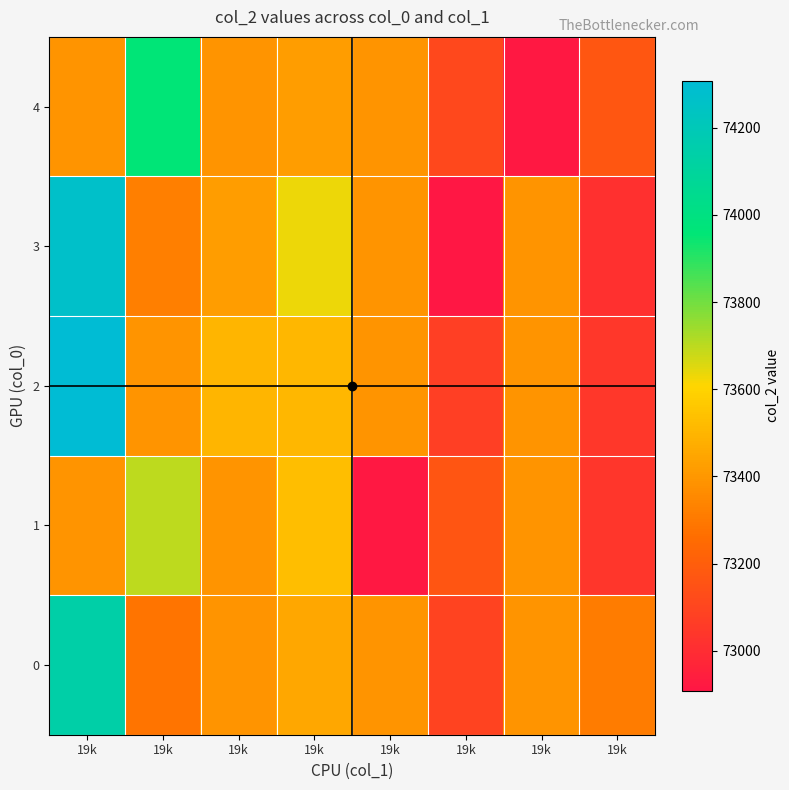

Reading right to left, extract all data points from this chart.

0: 19k=73308.2	19k=73391.9	19k=73090.4	19k=73391.9	19k=73449.7	19k=73391.9	19k=73280.1	19k=74139.7
1: 19k=73036.4	19k=73391.9	19k=73163.5	19k=72917.0	19k=73528.1	19k=73391.9	19k=73698.2	19k=73391.9
2: 19k=73039.9	19k=73391.9	19k=73074.5	19k=73391.9	19k=73507.7	19k=73499.9	19k=73391.9	19k=74307.3
3: 19k=73016.2	19k=73391.9	19k=72908.3	19k=73391.9	19k=73635.0	19k=73421.3	19k=73319.9	19k=74269.0
4: 19k=73169.7	19k=72916.8	19k=73112.4	19k=73391.9	19k=73420.8	19k=73391.9	19k=73960.2	19k=73391.9